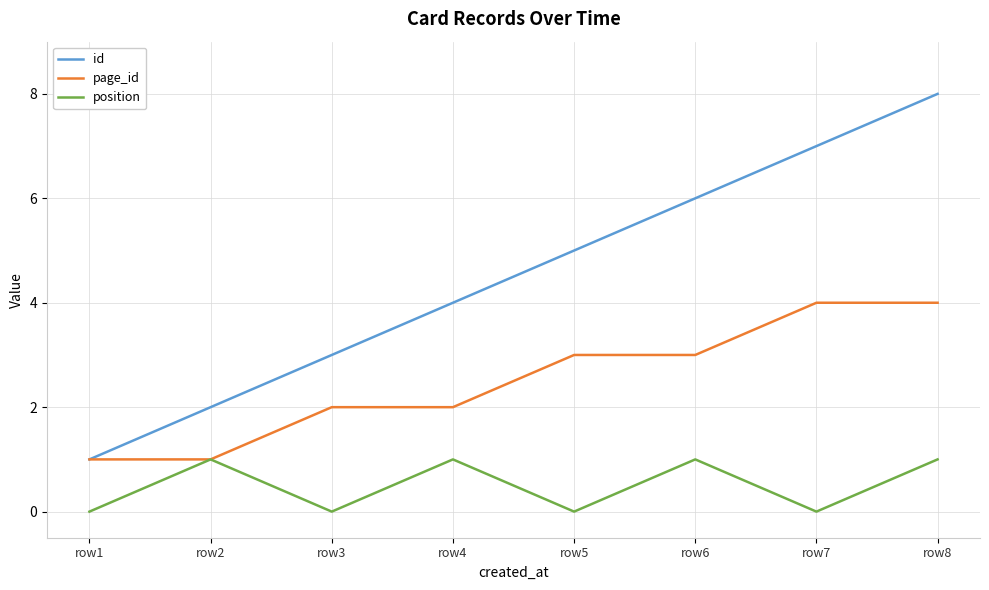

Which series has the largest total across all categories?

id